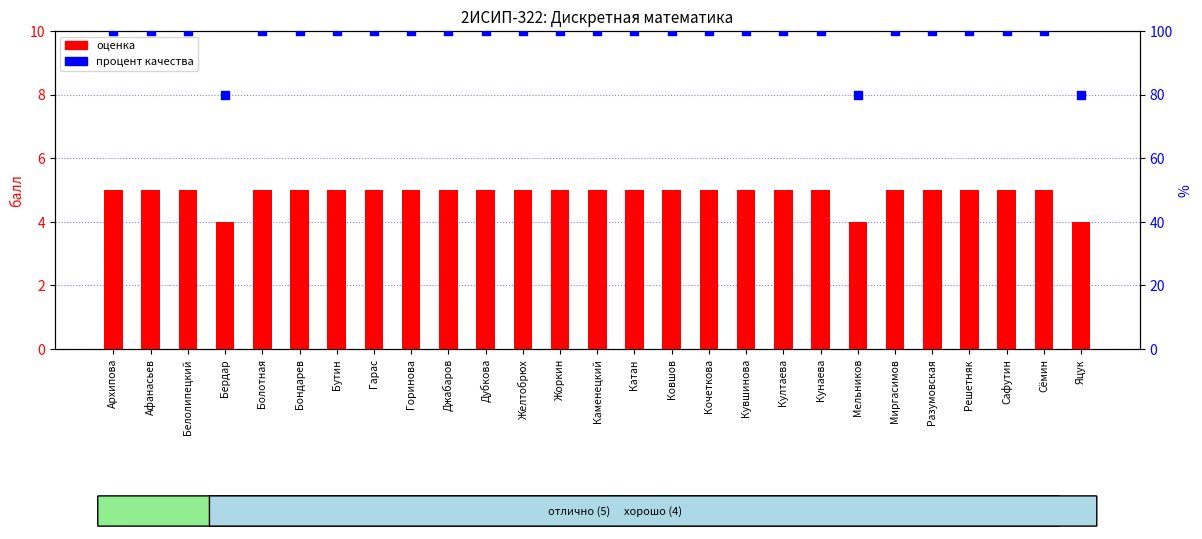

What is the total value across all series at Разумовская?

105